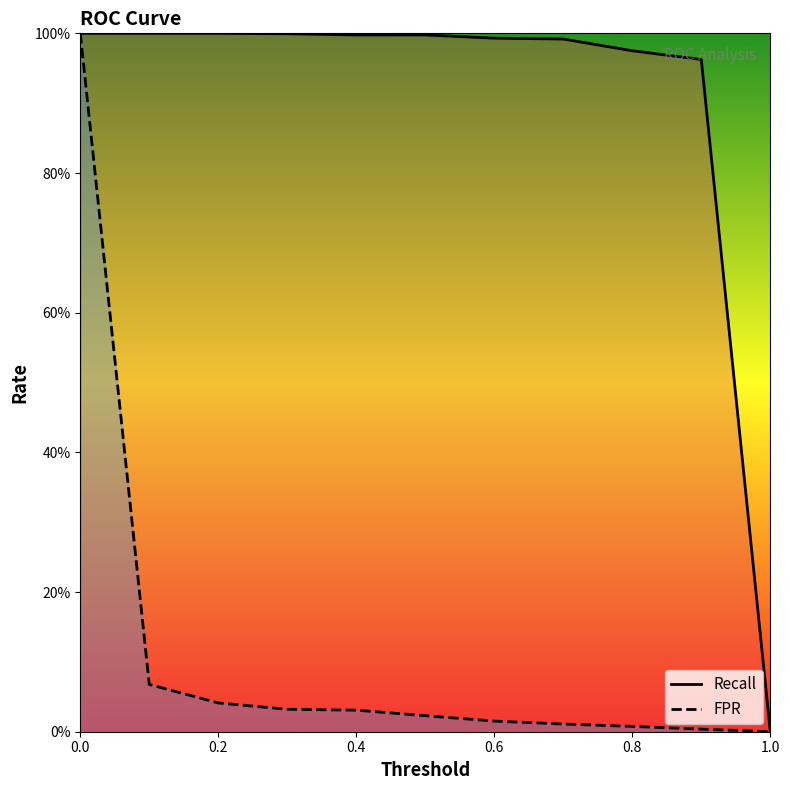

What are all the series names shown in the legend?

Recall, FPR